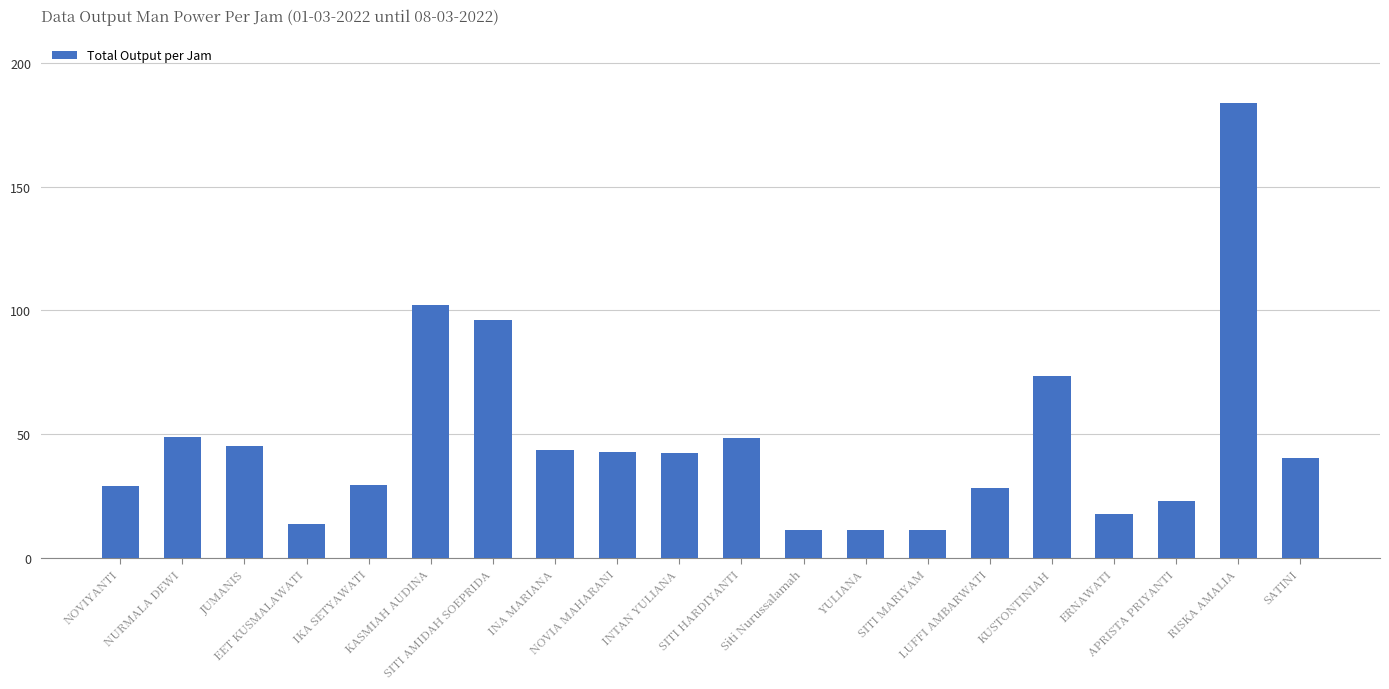

What is the maximum value shown in the chart?

183.8